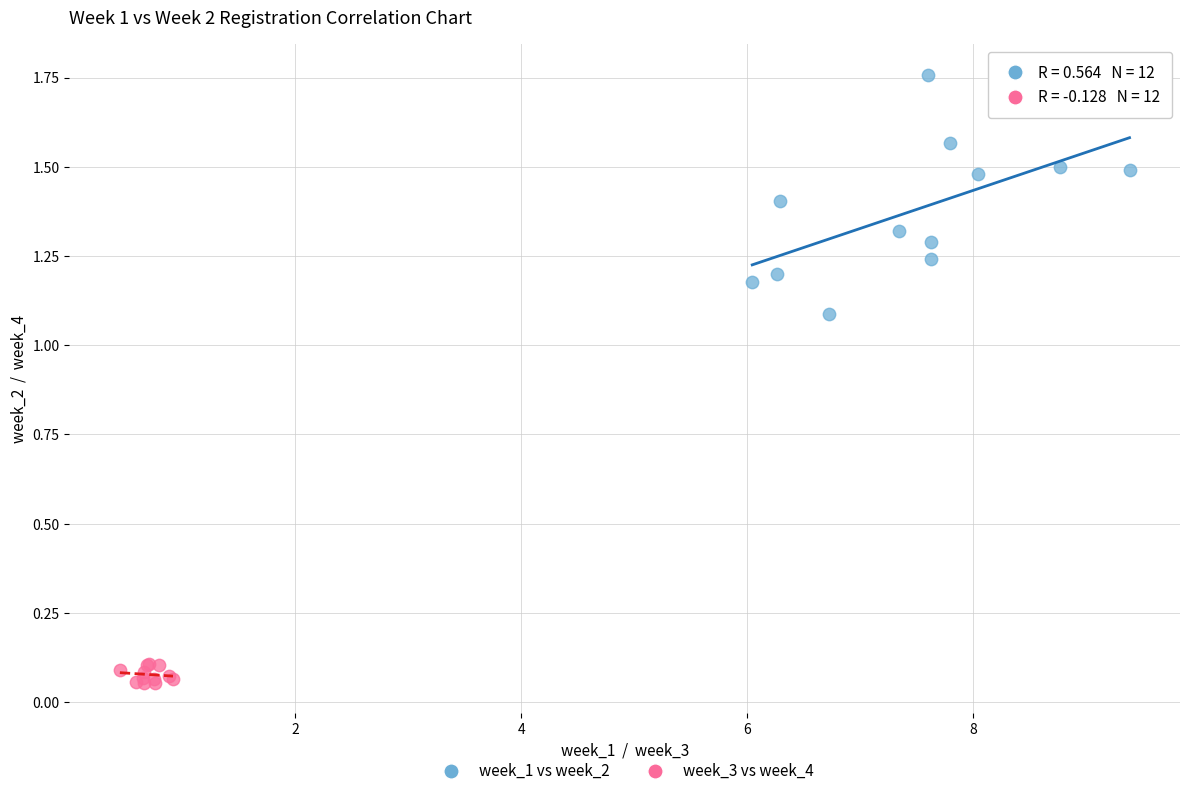

Which series reaches the maximum Y coordinate?

week_1 vs week_2